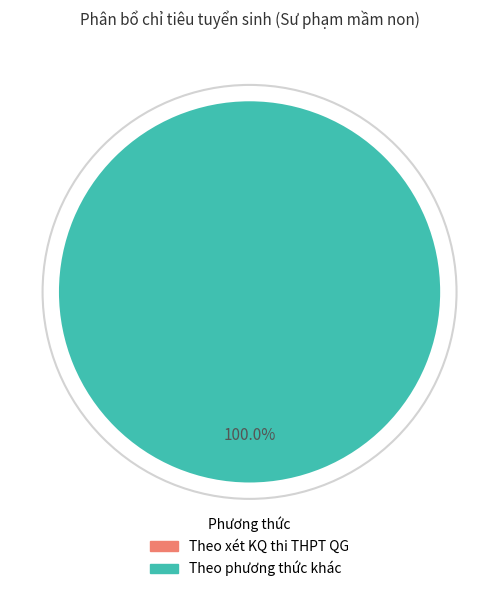

Which category accounts for the majority?

Theo phương thức khác